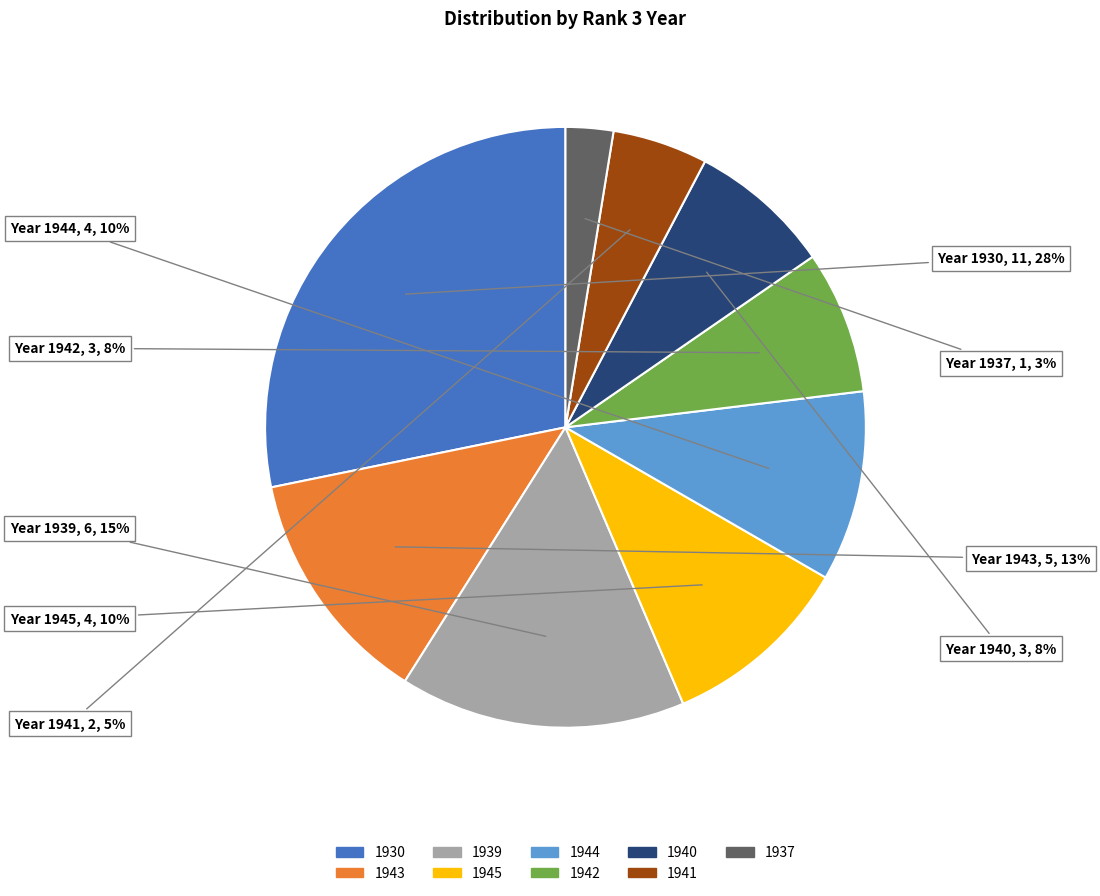

Does any single category account for the majority?

No